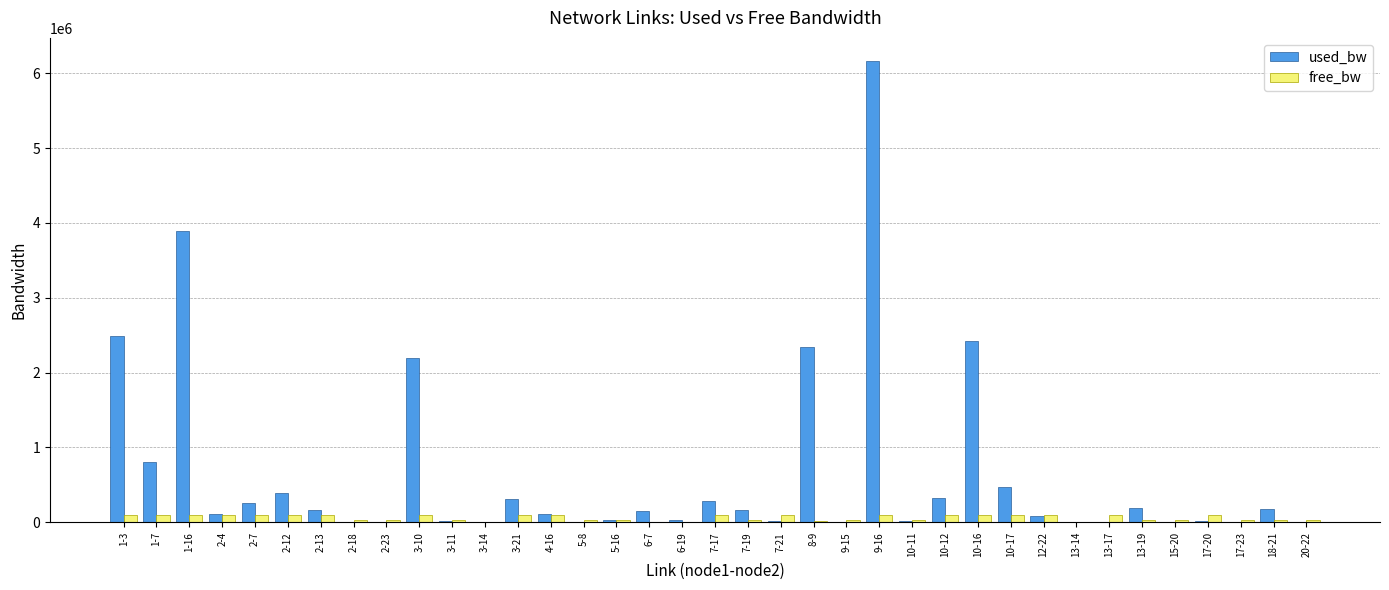

Which label corresponds to the largest value in the chart?

9-16